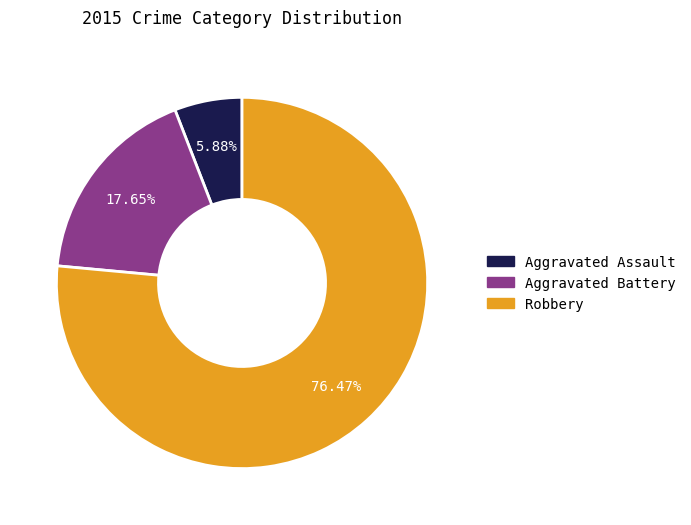

True or false: Robbery accounts for 65% of the total.

False